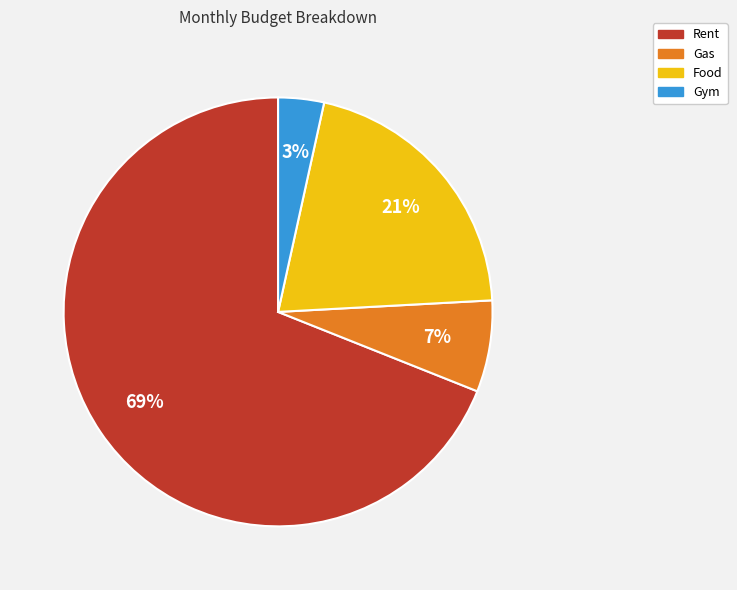

Do Gym and Rent together represent more than half of the pie?

Yes